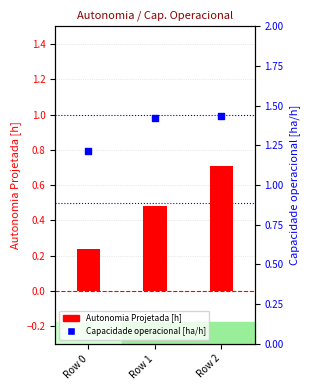

Which series reaches the minimum Y coordinate?

Autonomia Projetada [h]